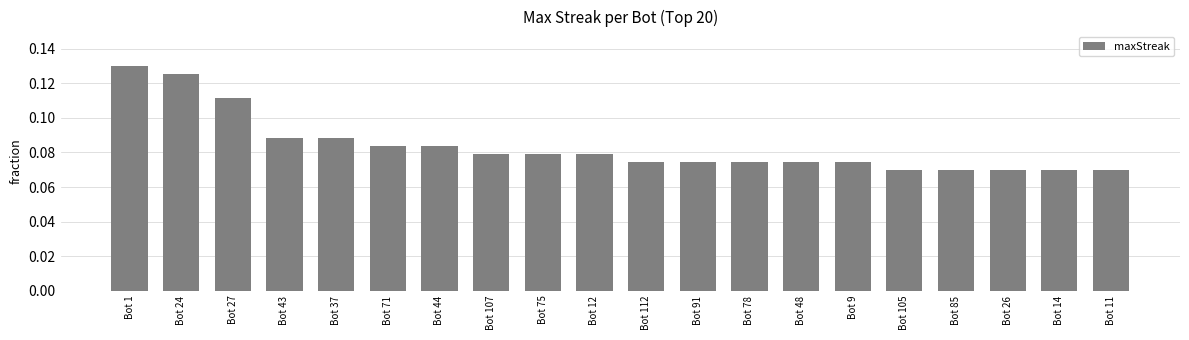

Which has a higher value, Bot 107 or Bot 71?

Bot 71